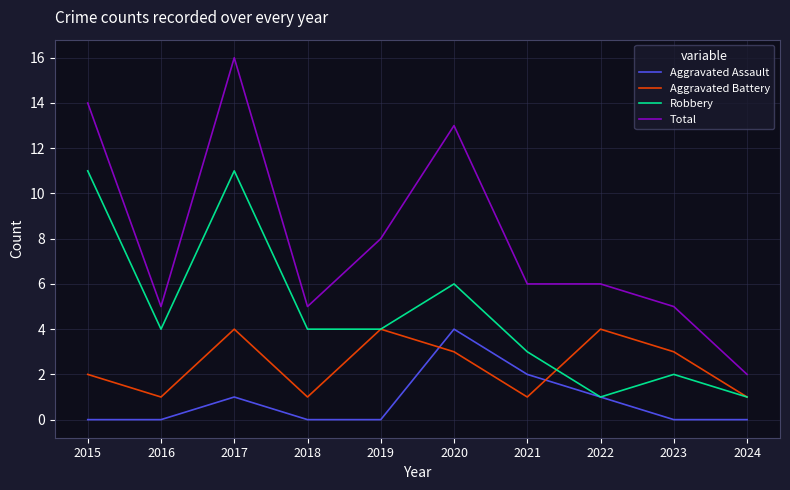

Reading right to left, what are all the values shown in this chart?

Aggravated Assault: 2024=0	2023=0	2022=1	2021=2	2020=4	2019=0	2018=0	2017=1	2016=0	2015=0
Aggravated Battery: 2024=1	2023=3	2022=4	2021=1	2020=3	2019=4	2018=1	2017=4	2016=1	2015=2
Robbery: 2024=1	2023=2	2022=1	2021=3	2020=6	2019=4	2018=4	2017=11	2016=4	2015=11
Total: 2024=2	2023=5	2022=6	2021=6	2020=13	2019=8	2018=5	2017=16	2016=5	2015=14